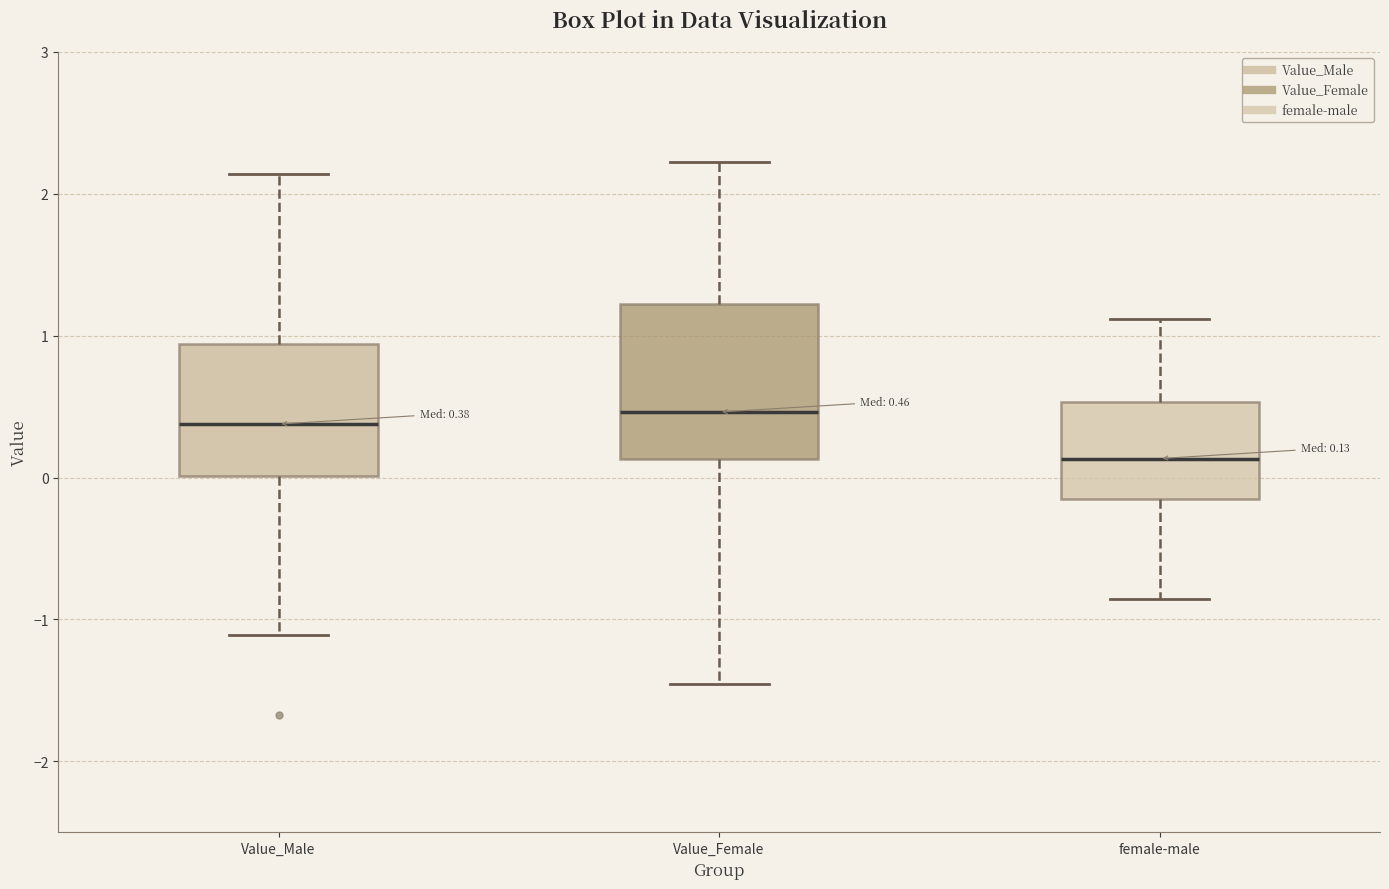

Which box is the tallest, from its lower edge to its upper edge?

Value_Female